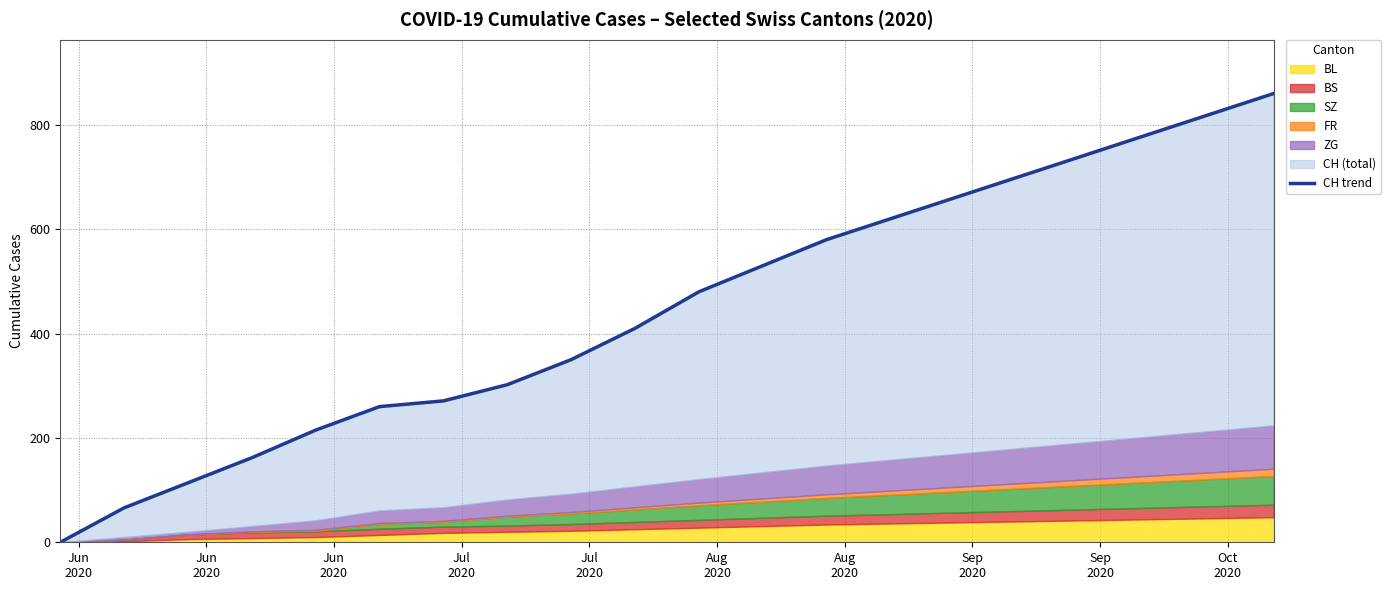

How many lines are shown in the chart?

1